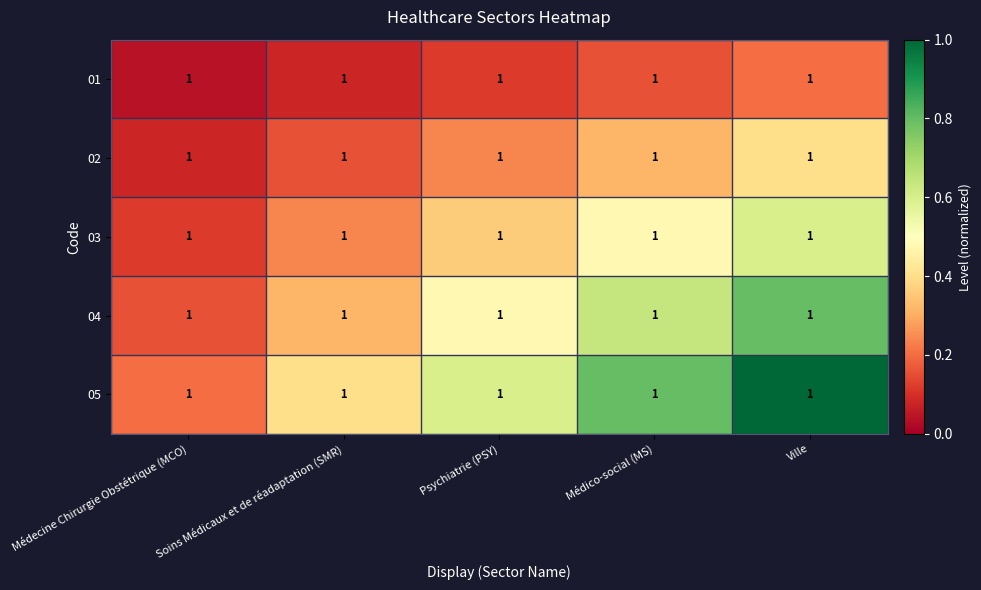

Count the 04 values in the range 0 to 1.

5